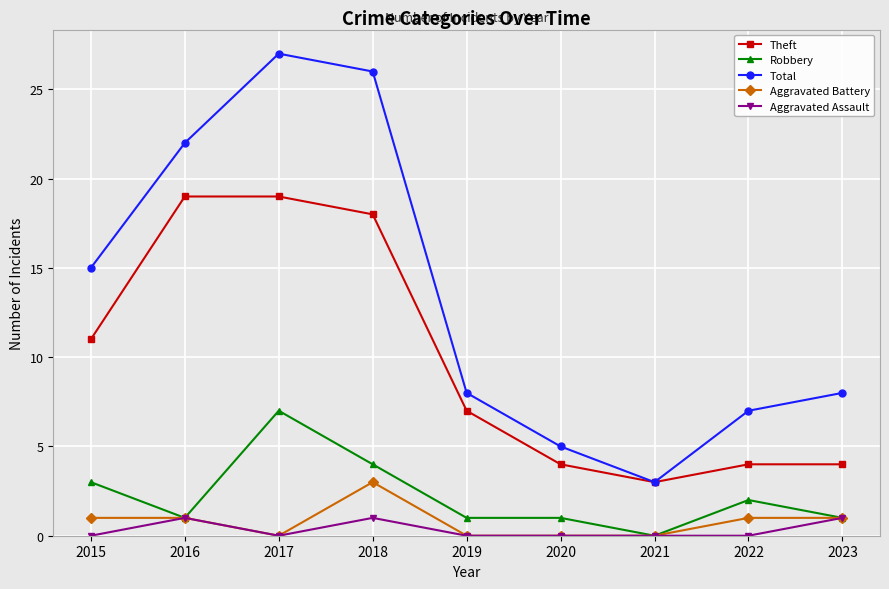

Is the value of Theft at 2021 greater than the value of Aggravated Assault at 2018?

Yes